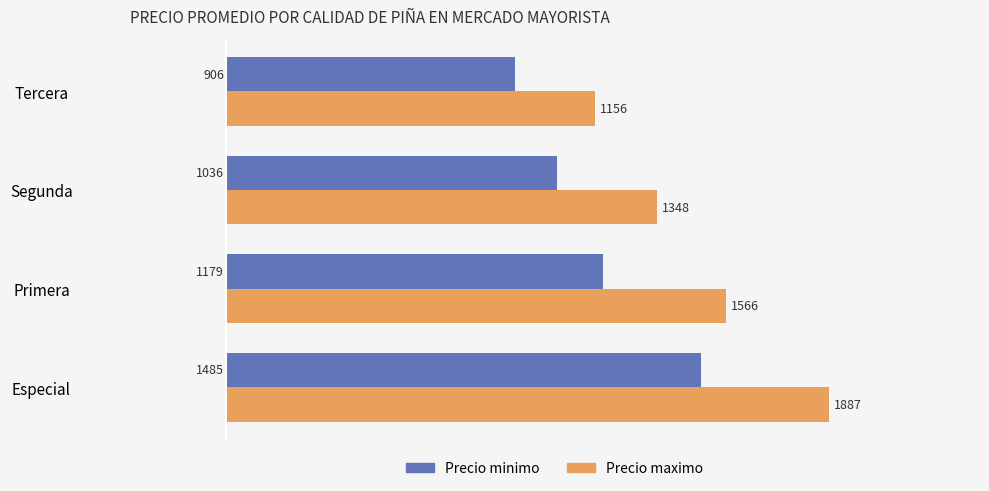

The Precio minimo series shows 1581 at Segunda. True or false?

False